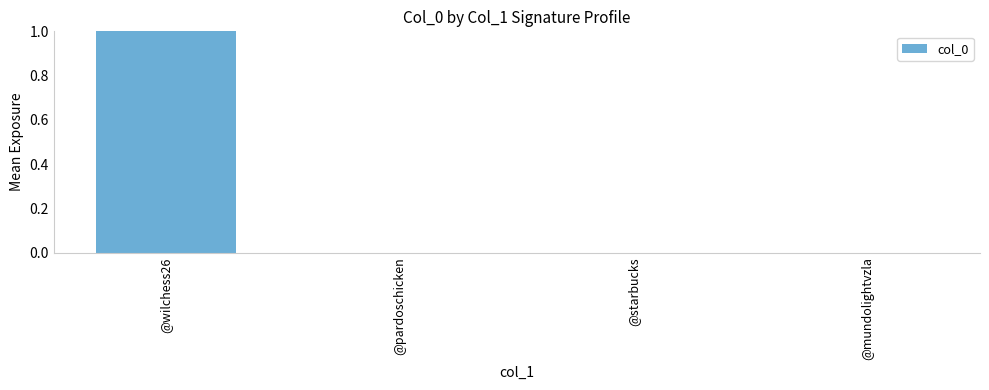

The chart shows a value of 0 at @wilchess26. True or false?

False